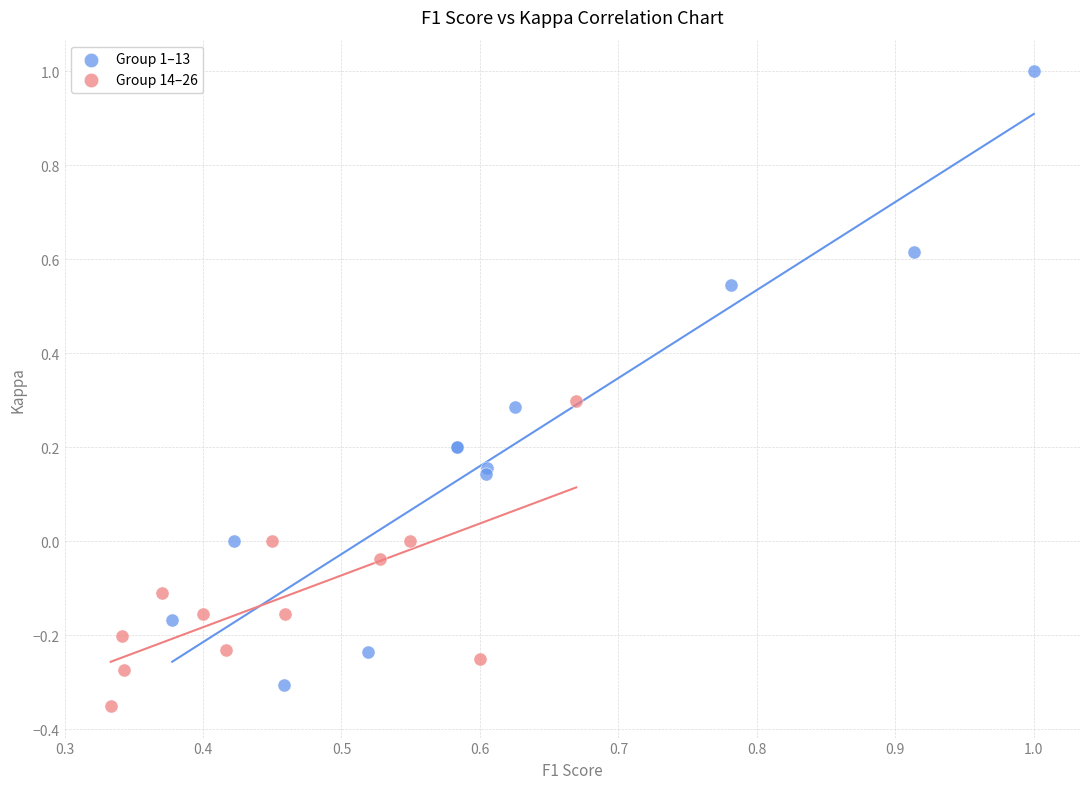

Which series reaches the maximum Y coordinate?

Group 1–13